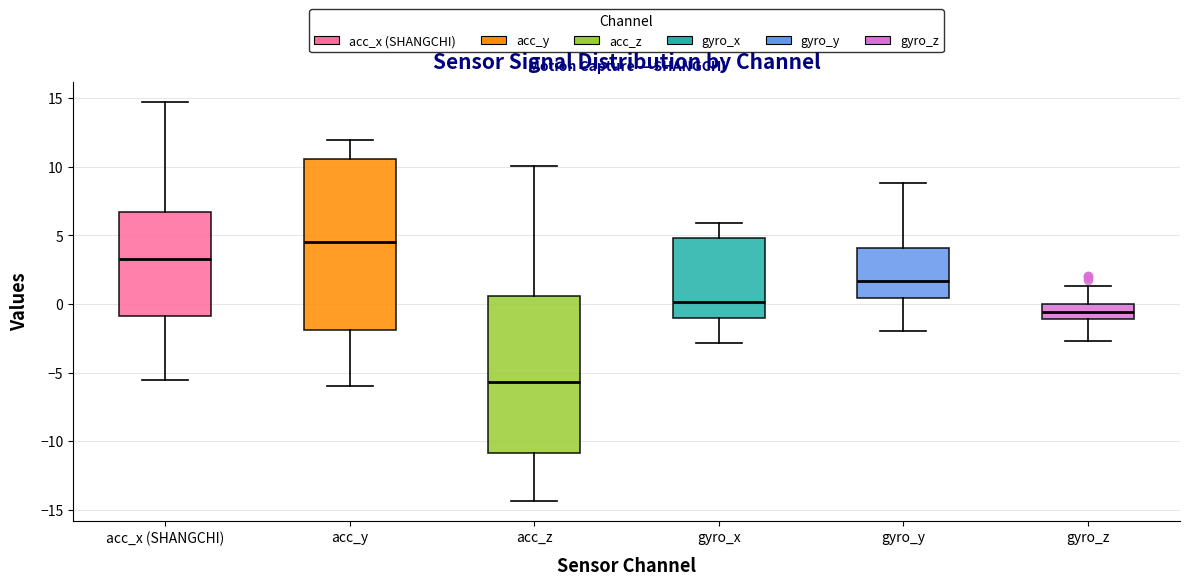

Reading left to right, transcribe this box plot: for each box, give where its median line is, the range the box spans, and where its two whiskers end, as read against the y-axis. The values are not printed on the chart, so give them approximately, as read against the axis.

acc_x (SHANGCHI): median 3.5, box -1.0 to 6.5, whiskers -5.5 to 14.5
acc_y: median 4.5, box -2.0 to 10.5, whiskers -6.0 to 12.0
acc_z: median -5.5, box -11.0 to 0.5, whiskers -14.5 to 10.0
gyro_x: median 0.0, box -1.0 to 5.0, whiskers -3.0 to 6.0
gyro_y: median 1.5, box 0.5 to 4.0, whiskers -2.0 to 9.0
gyro_z: median -0.5, box -1.0 to 0.0, whiskers -2.5 to 1.5